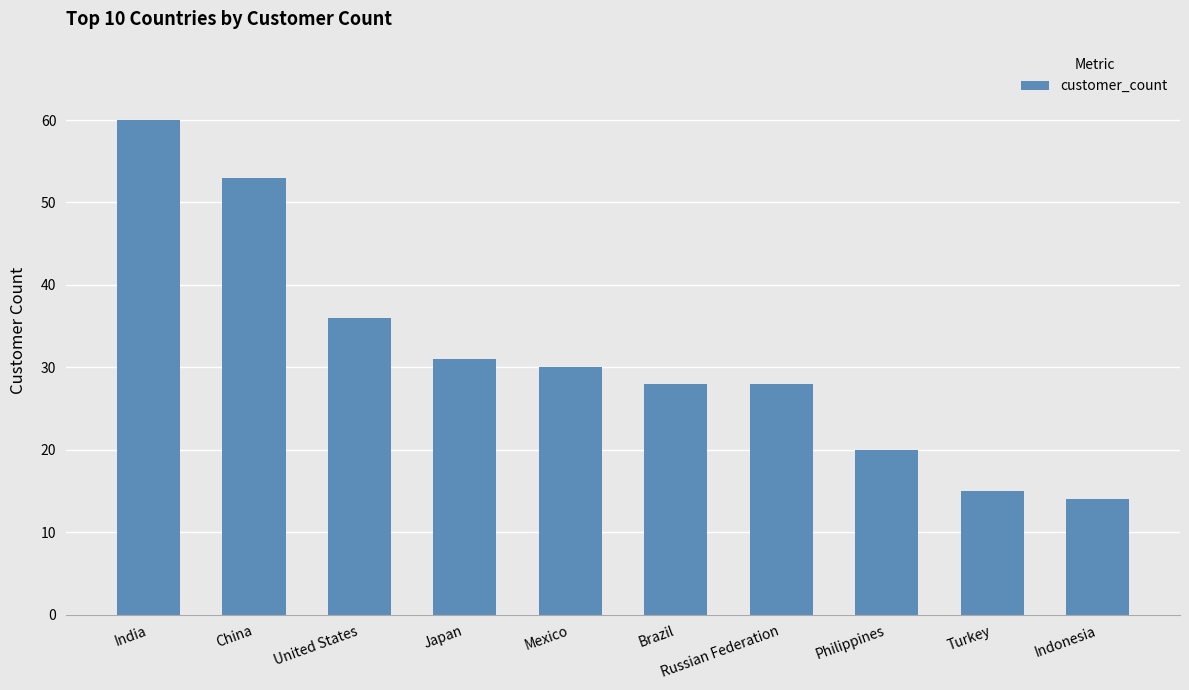

Count the number of data series in this chart.

1